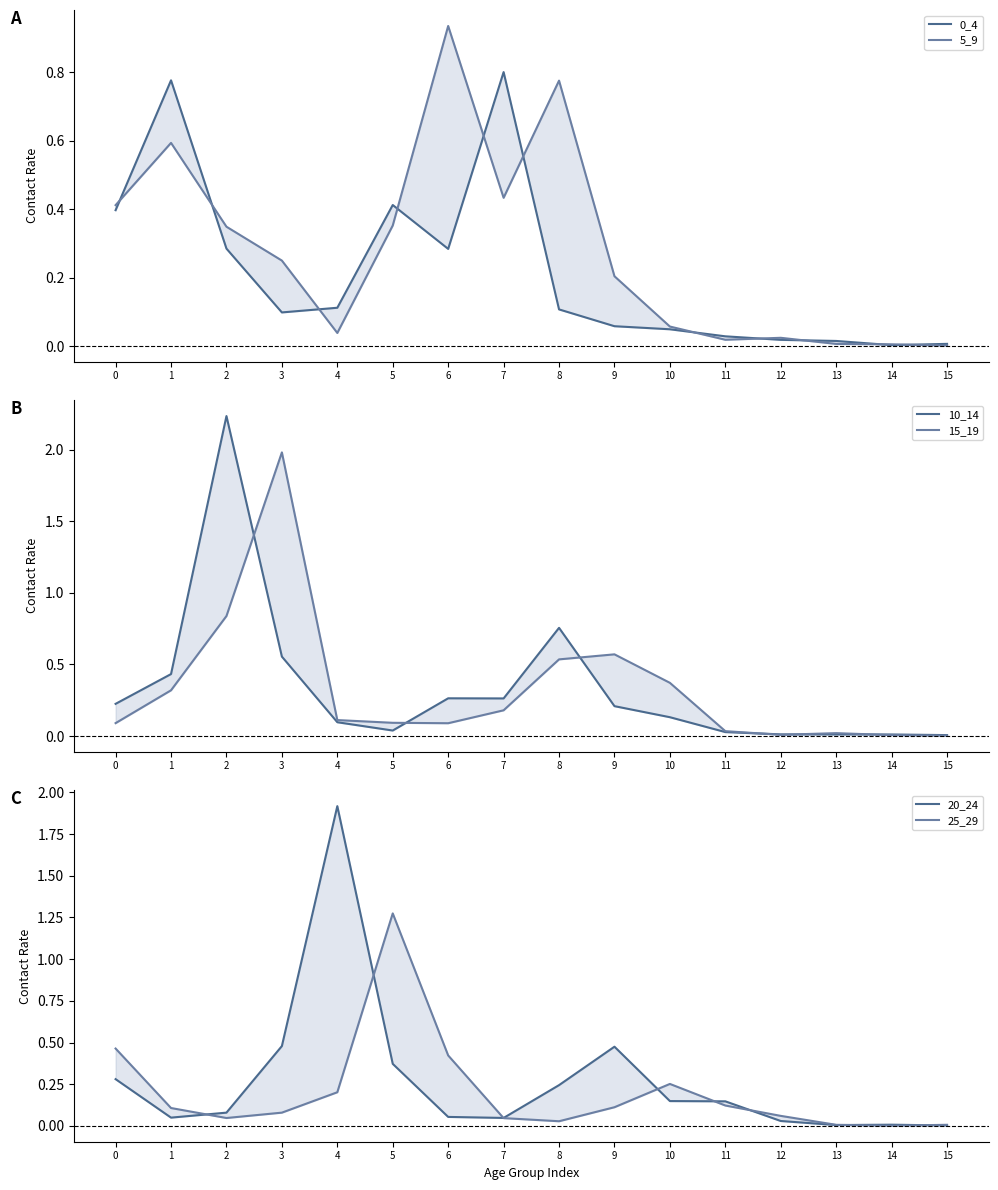

Between 2 and 4, which series saw the biggest shift?

10_14